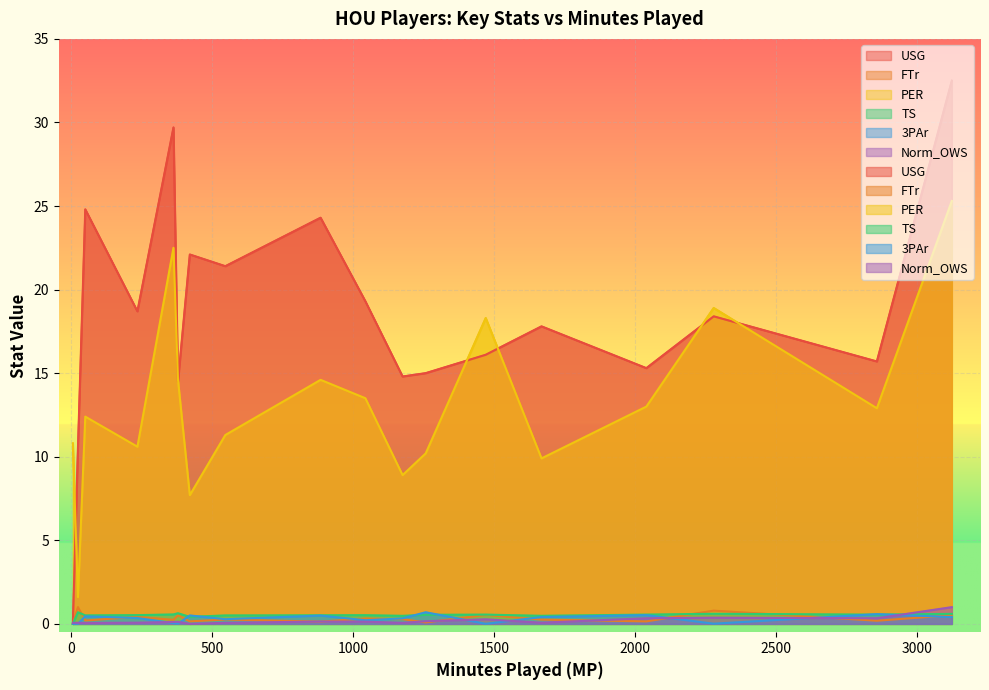

What is the spread (max minus min) of values at Michael Beasley?

29.7